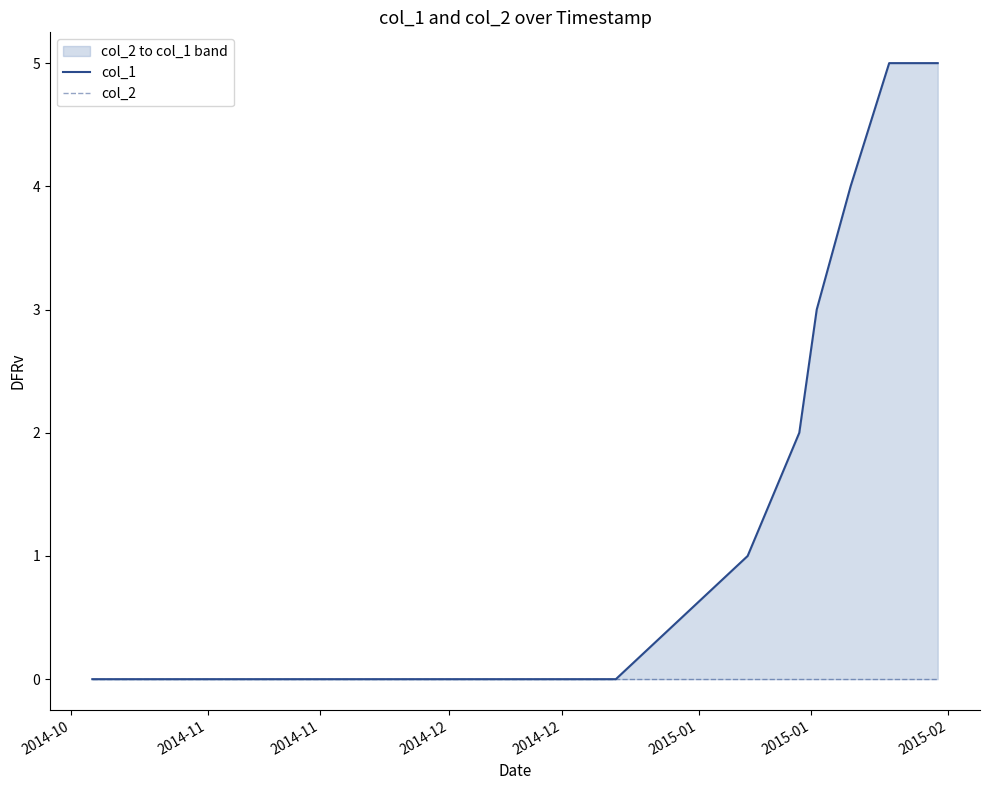

How many categories are shown in the chart?

8